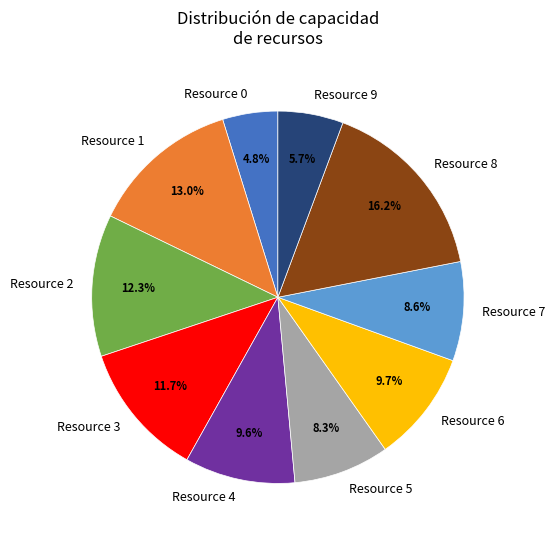

To the nearest percent, what portion does Resource 1 represent?

13%